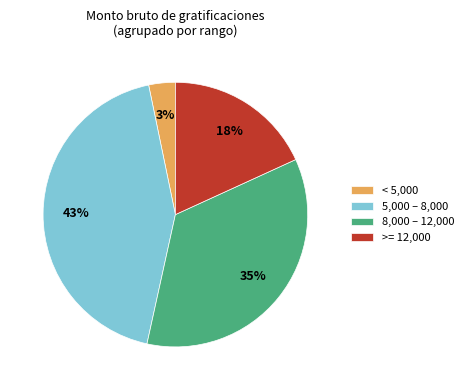

To the nearest percent, what is the average slice percentage?

25%